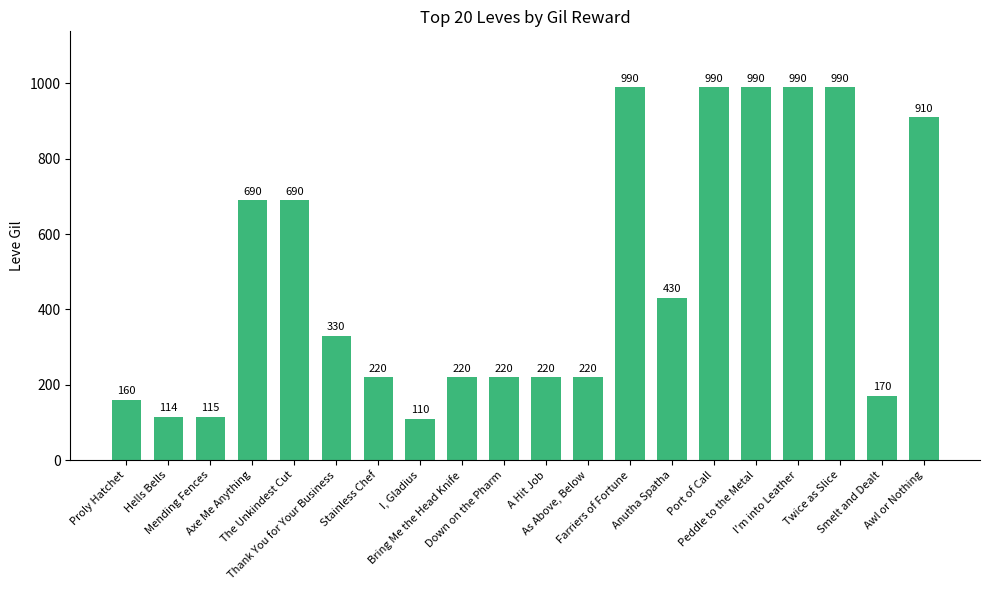

What is the smallest value displayed?

110